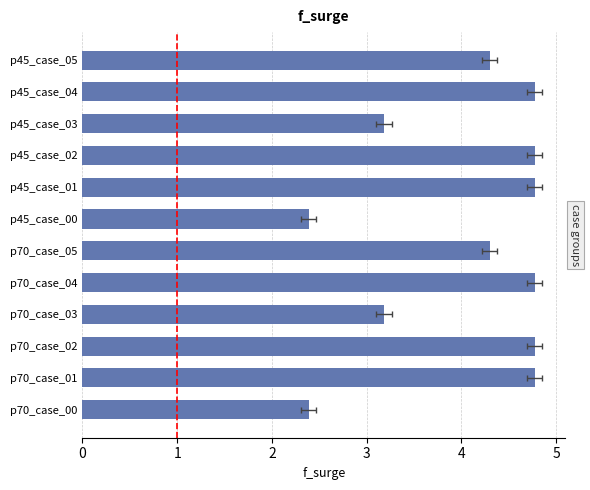

How many data points are above 4?

8